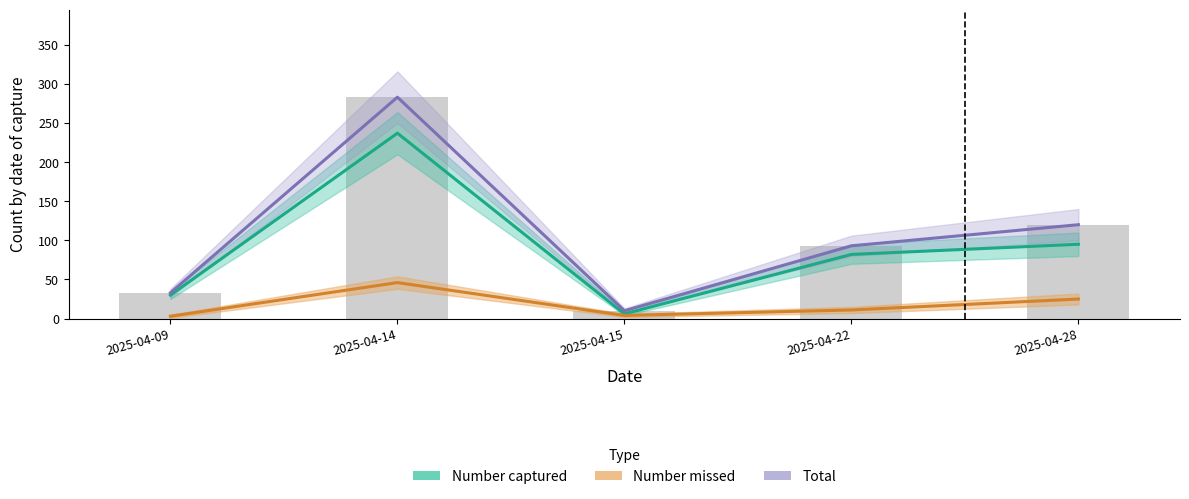

Reading left to right, extract all data points from this chart.

Number captured: 30	237	6	82	95
Number missed: 3	46	4	11	25
Total: 33	283	10	93	120